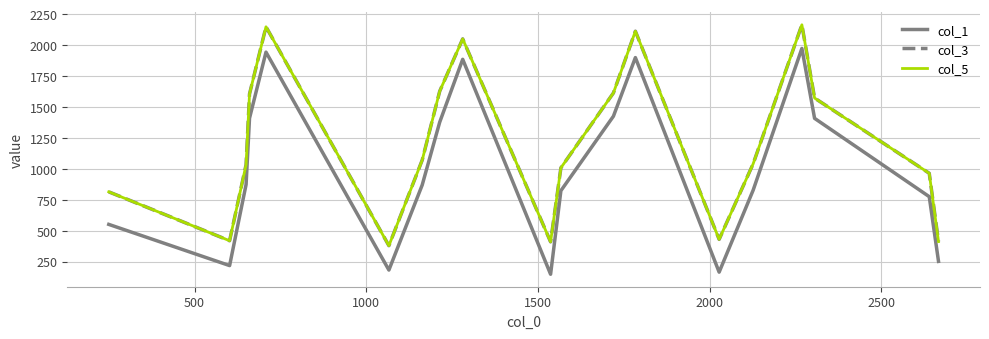

Does the chart display data point markers on the line(s)?

No